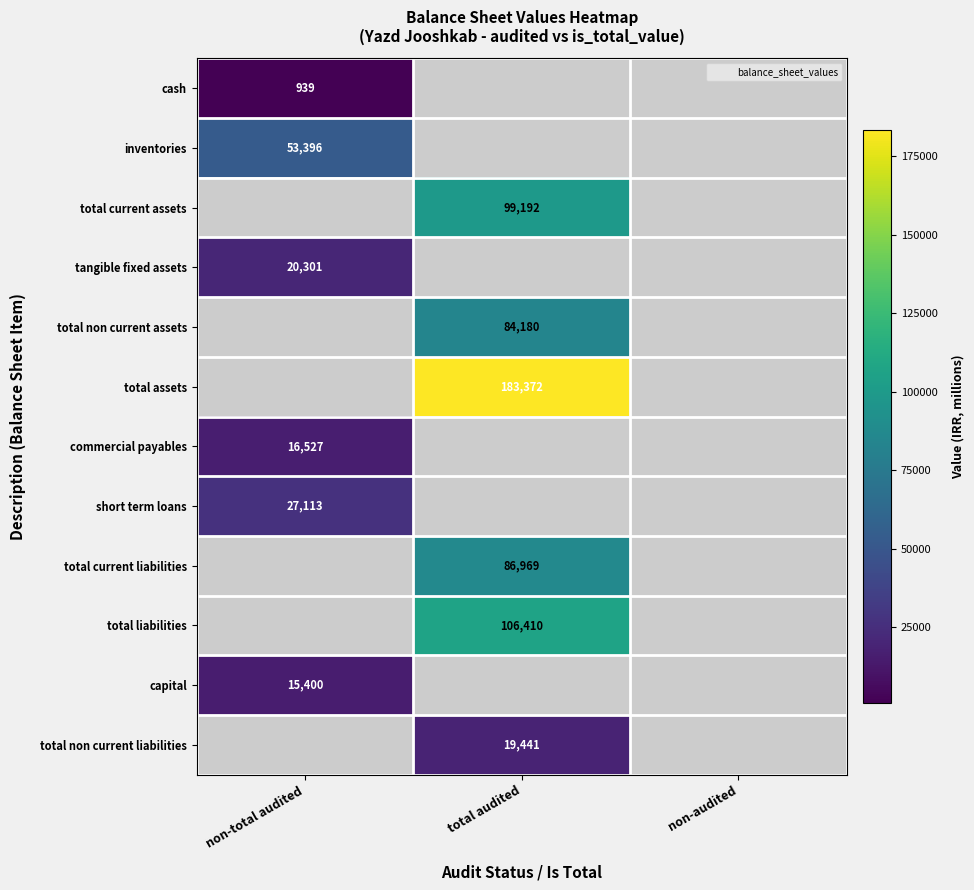

At how many categories does at least one series exceed 150995?

1